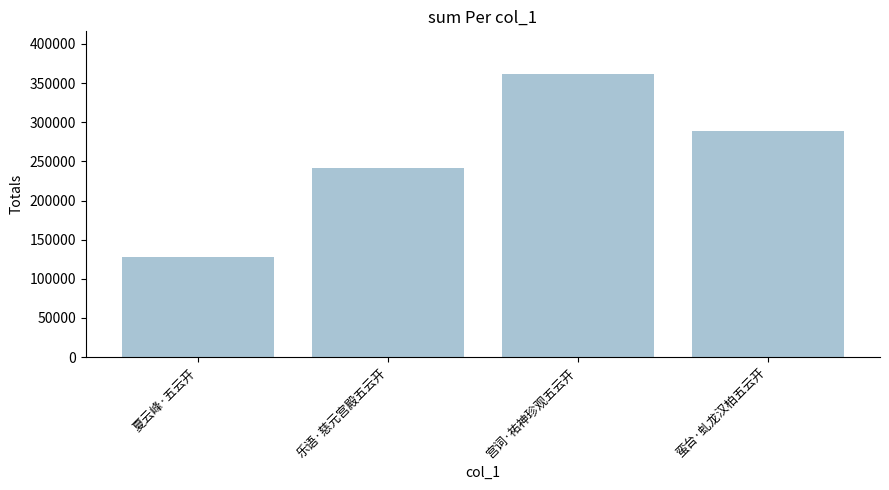

What is the sum of the values at 夏云峰·五云开 and 蛮台·虬龙汉柏五云开?

416628